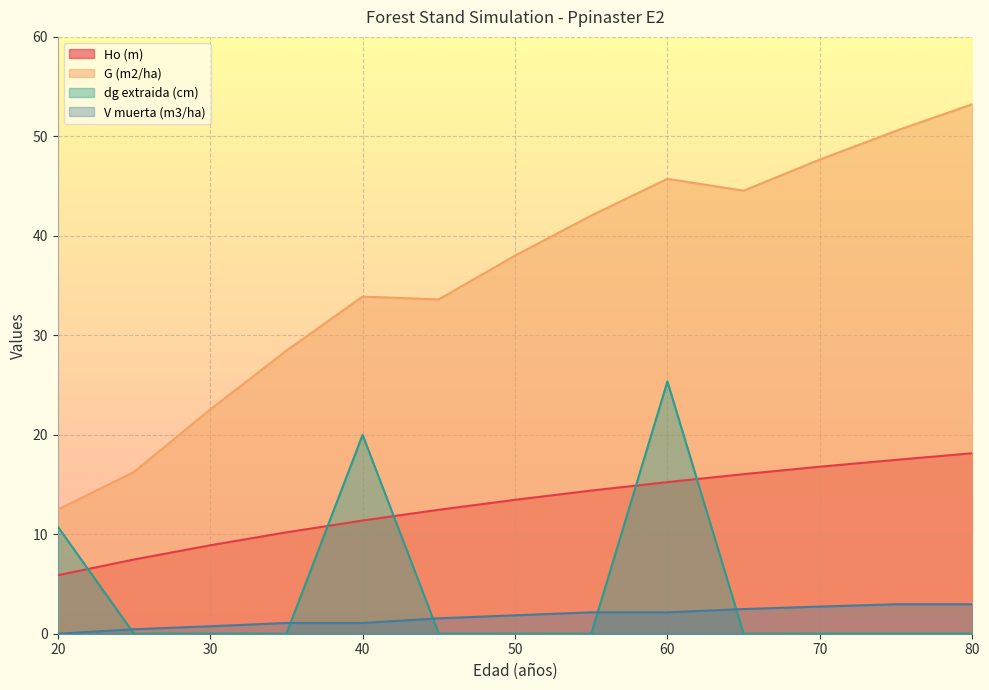

Reading left to right, extract all data points from this chart.

Ho (m): 5.9	7.5	8.9	10.2	11.4	12.5	13.5	14.4	15.2	16.0	16.8	17.5	18.1
G (m2/ha): 12.5	16.3	22.5	28.5	33.9	33.6	38.0	42.0	45.7	44.5	47.7	50.6	53.2
dg extraida (cm): 10.8	0.0	0.0	0.0	20.0	0.0	0.0	0.0	25.4	0.0	0.0	0.0	0.0
V muerta (m3/ha): 0.0	0.5	0.8	1.1	1.1	1.6	1.9	2.1	2.1	2.5	2.7	3.0	3.0